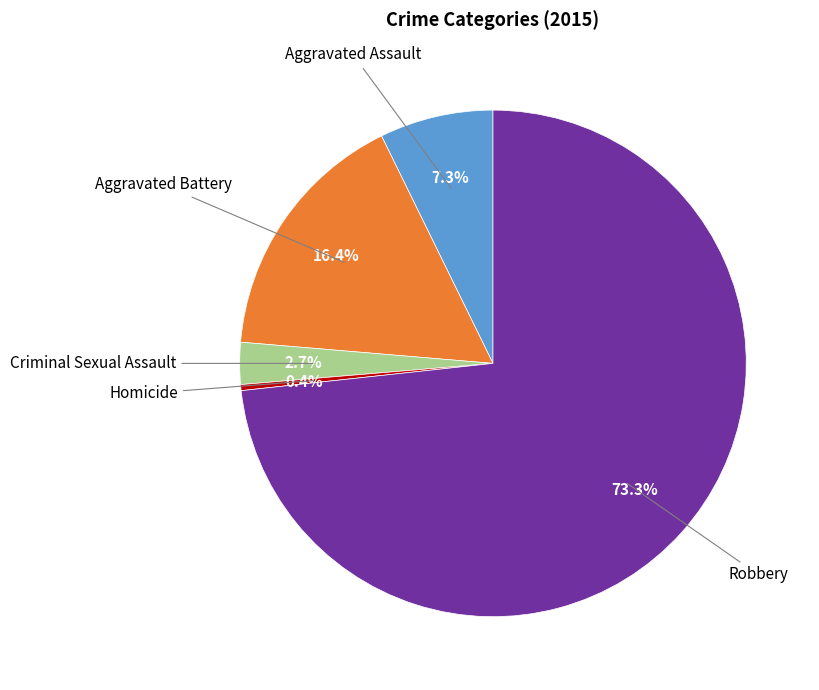

Is there any slice that represents more than half of the pie?

Yes